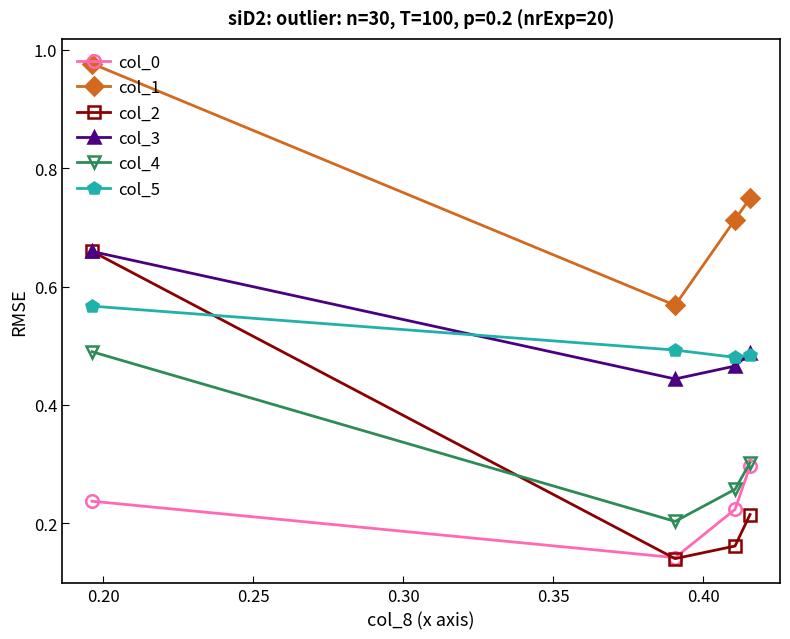

True or false: col_3 has more than 2 points higher than both neighbors.

False